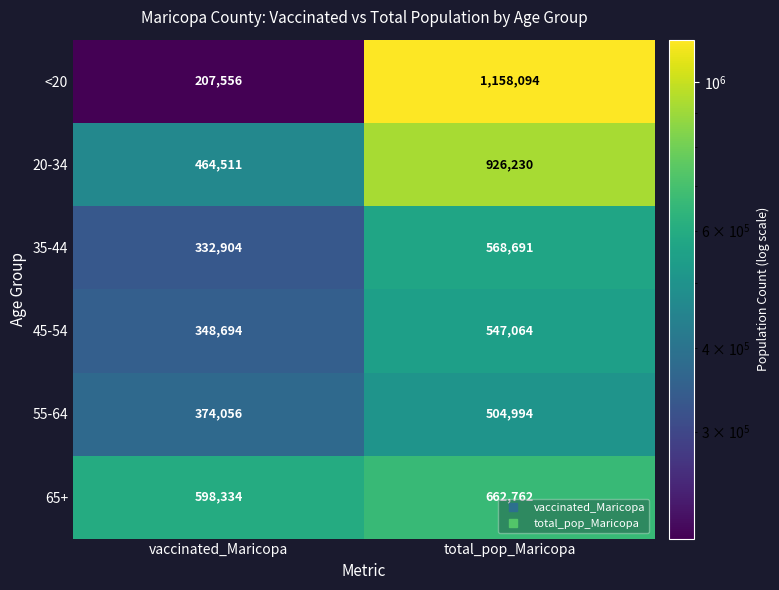

What value does the 55-64 series have at vaccinated_Maricopa, to the nearest 50?

374050